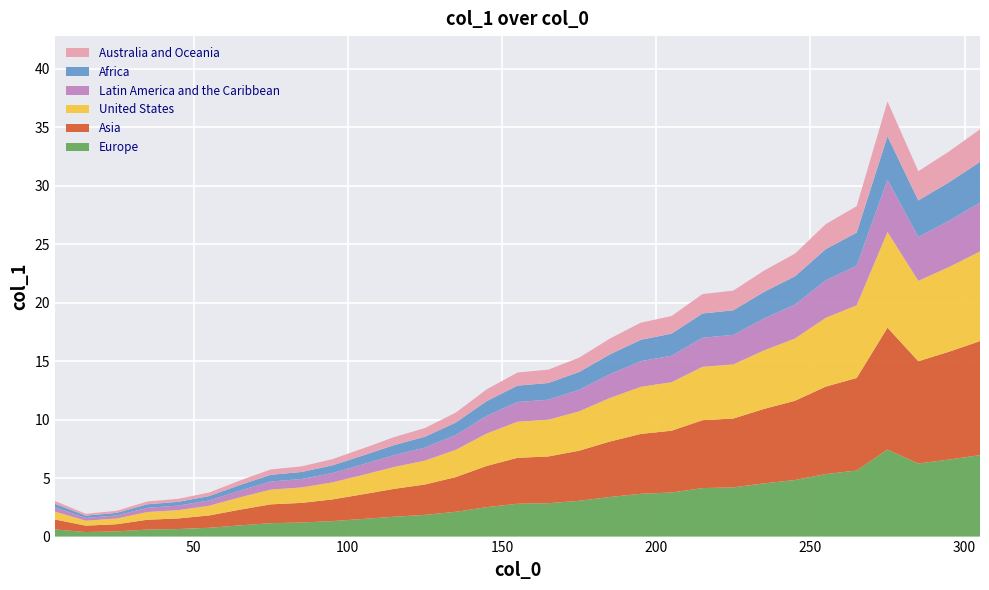

Reading right to left, list all the values displayed in this chart.

34.8	32.9	31.2	37.2	28.3	26.7	24.2	22.7	21.0	20.7	18.9	18.3	16.9	15.3	14.3	14.0	12.6	10.6	9.3	8.5	7.5	6.6	6.0	5.7	4.8	3.8	3.2	3.0	2.2	1.9	3.0